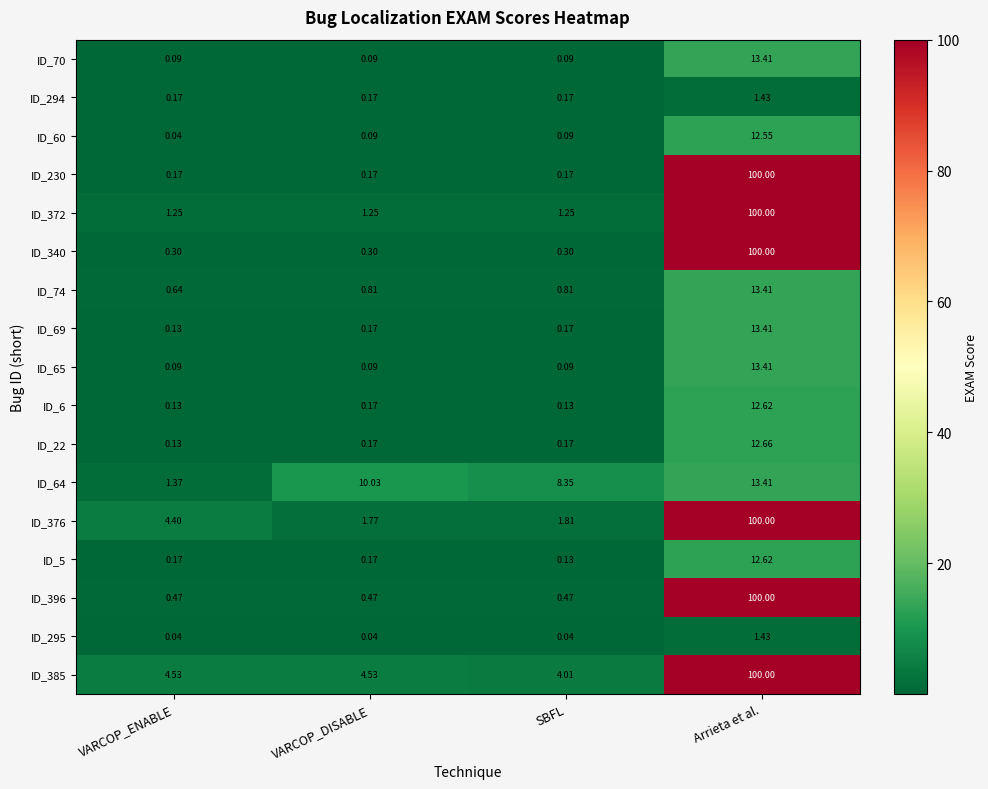

At which category is the sum across all series the highest?

Arrieta et al.